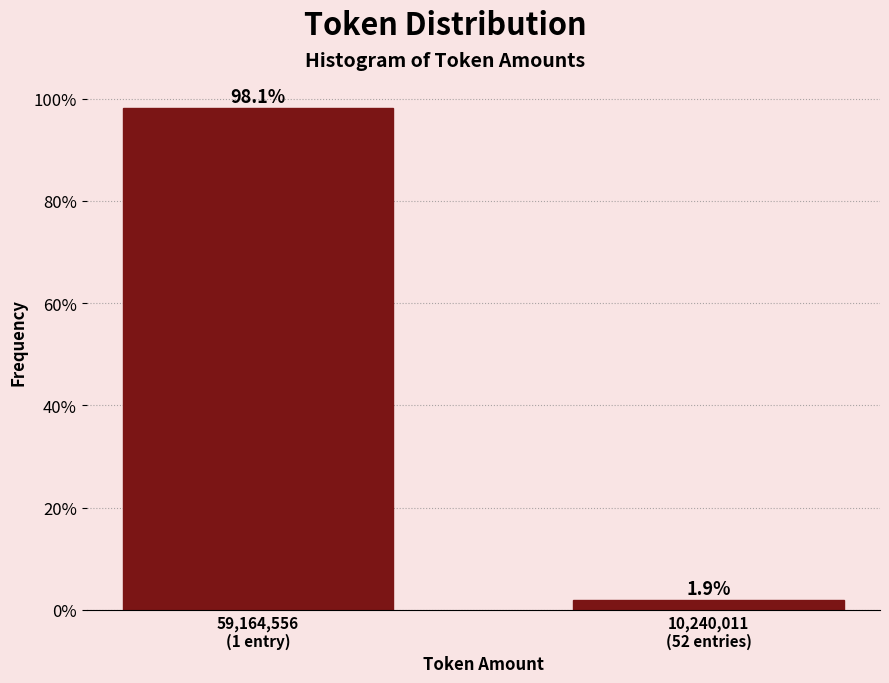

Reading left to right, list all the values displayed in this chart.

98.1	1.9